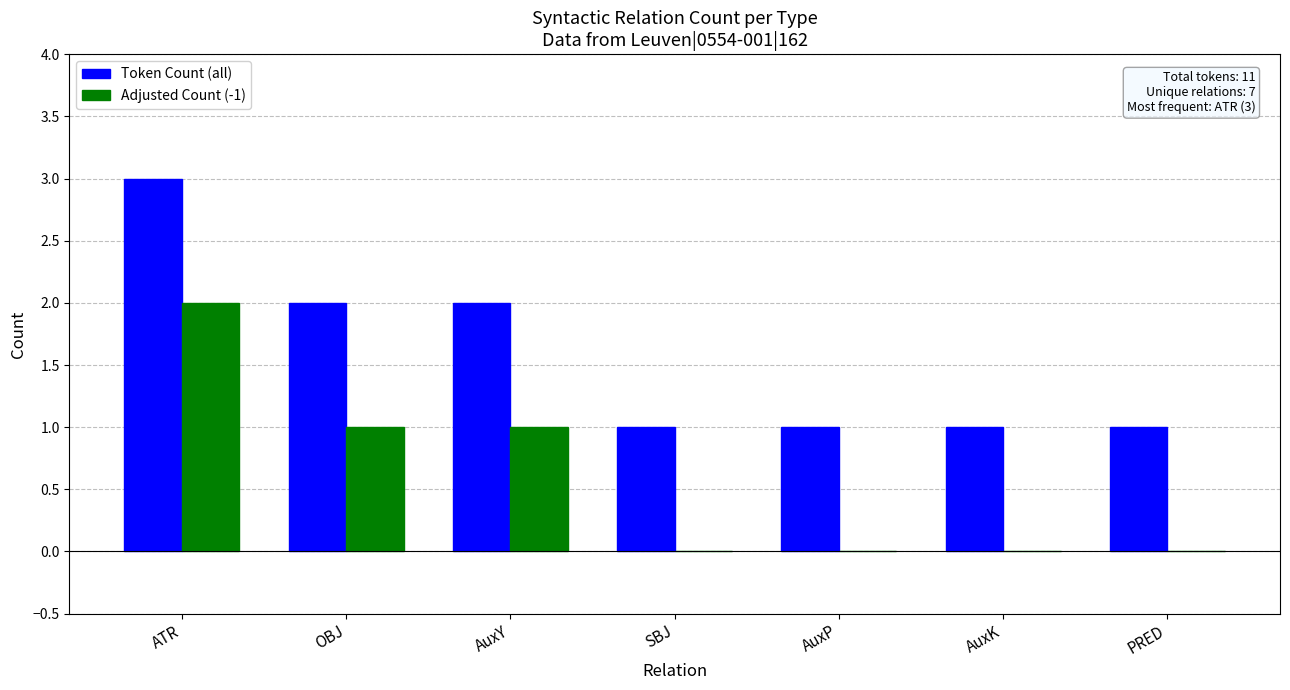

What is the maximum value shown in the chart?

3